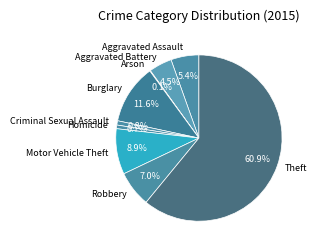

To the nearest percent, what portion does Homicide represent?

1%